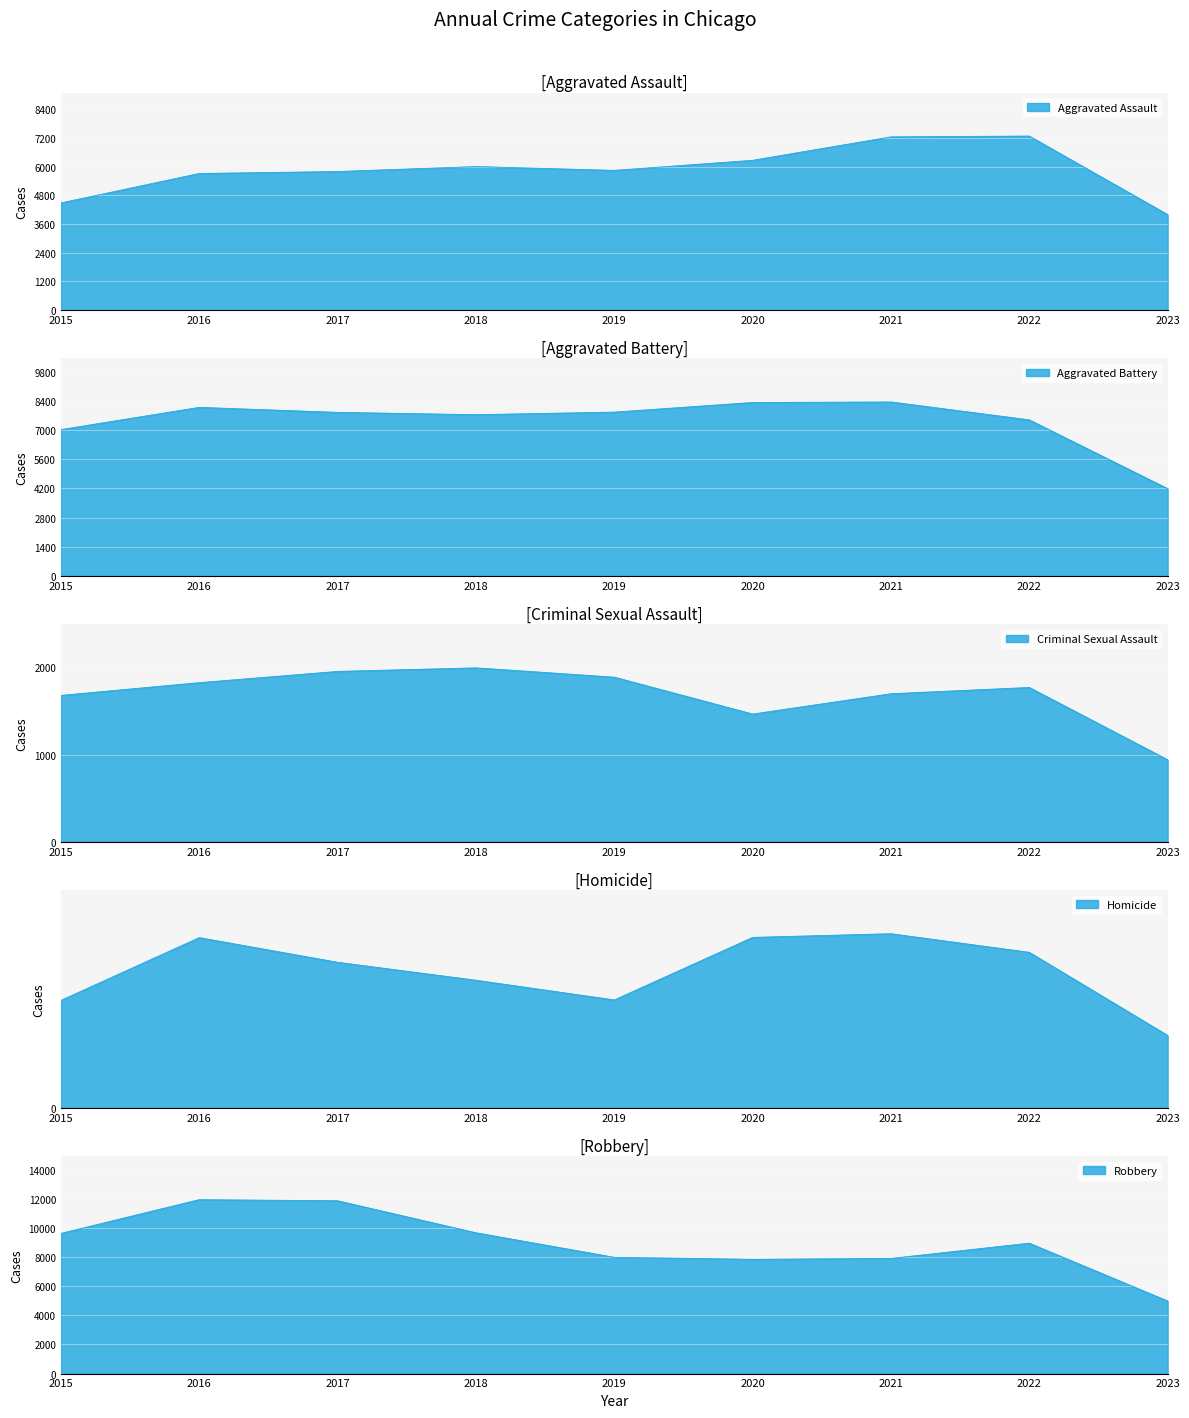

Which label corresponds to the smallest value in the chart?

2023